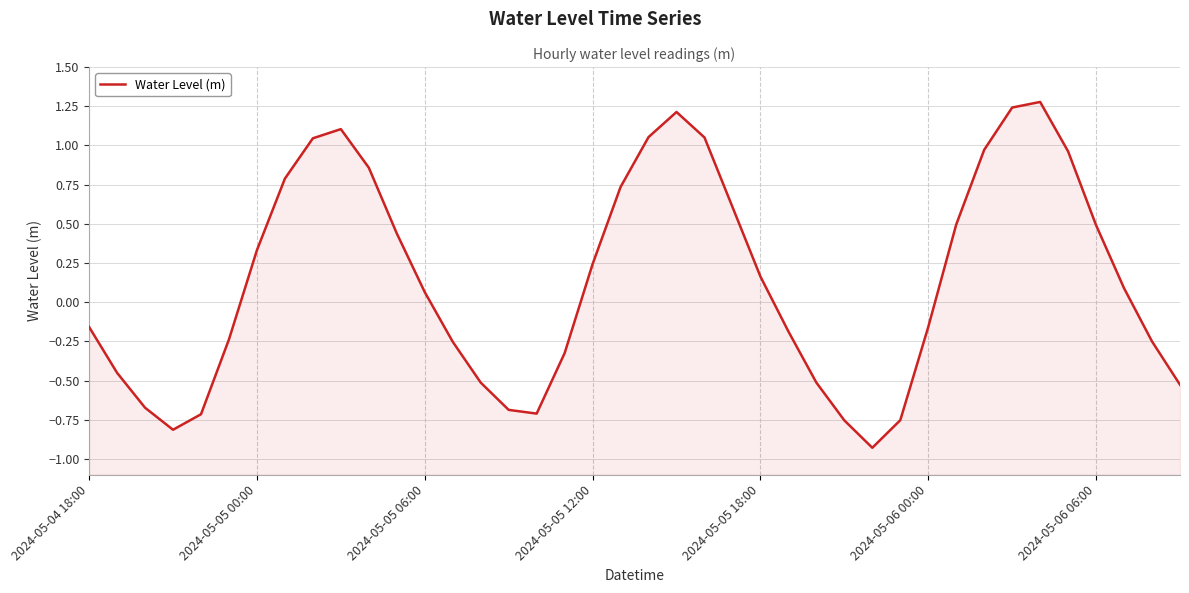

Between 13 and 22, which is larger?

22